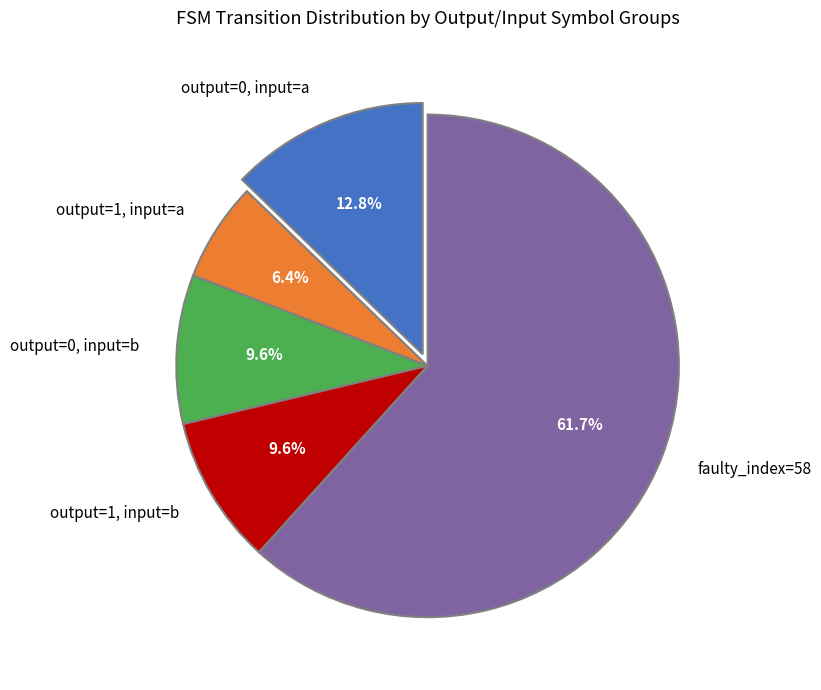

Does faulty_index=58 account for over 50% of the chart?

Yes